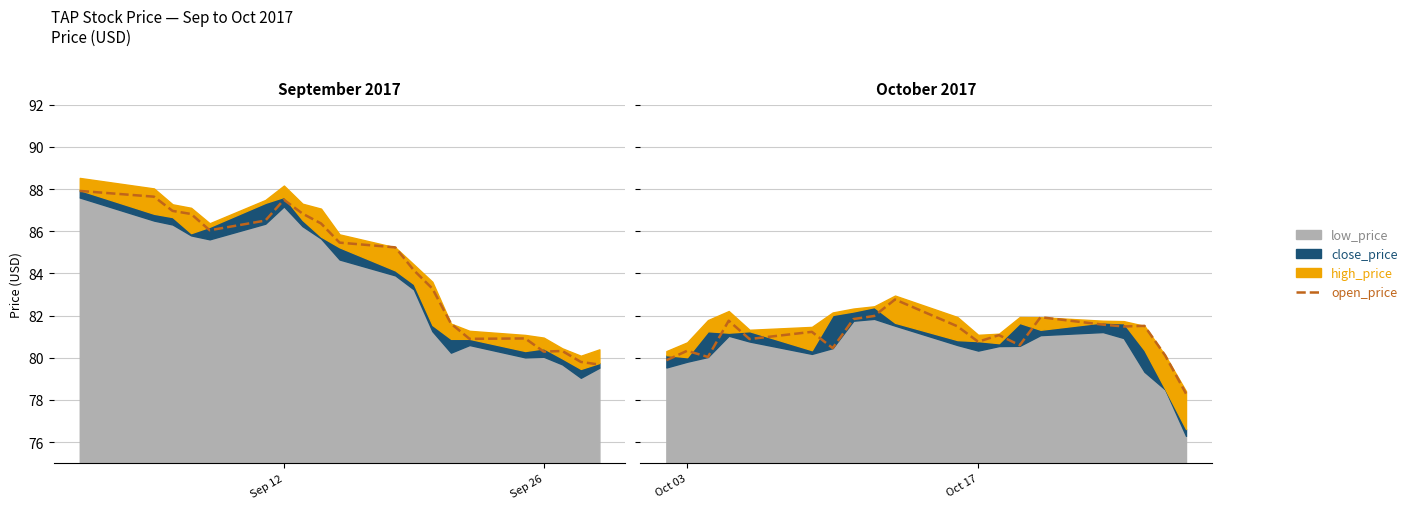

Count the number of categories in the chart.

20